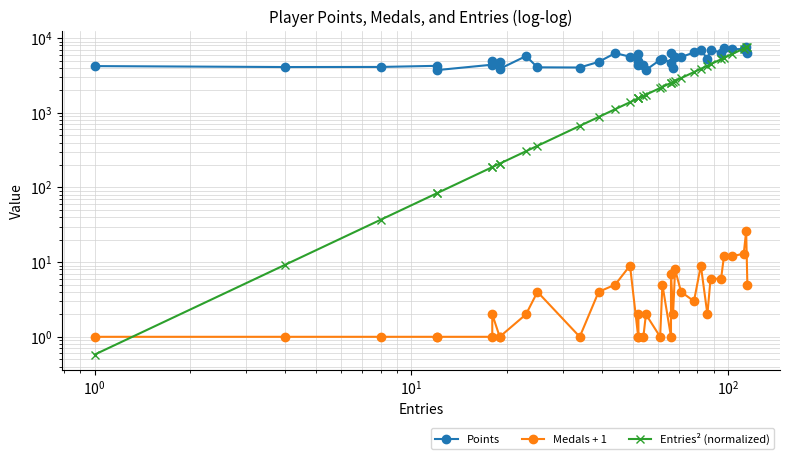

What is the average value of the Entries² (normalized) series?

2347.1